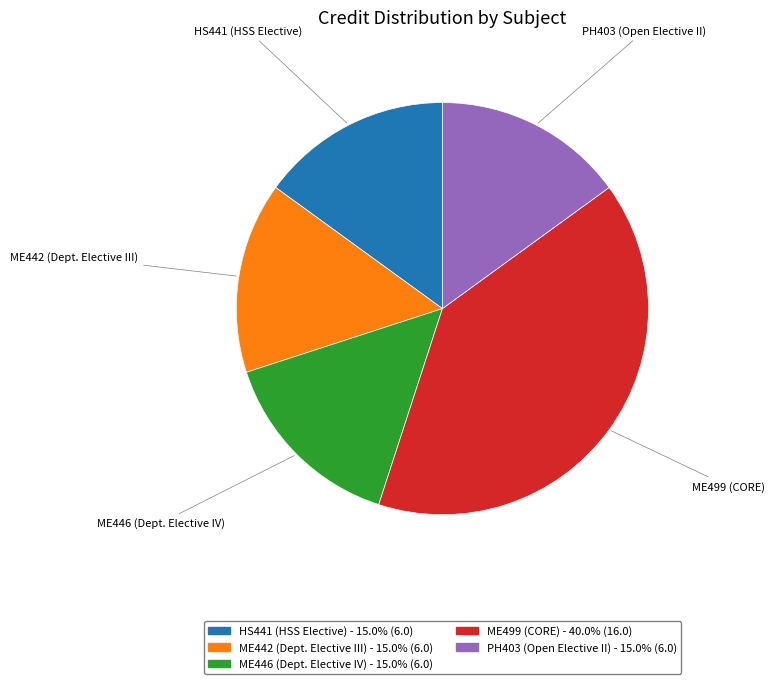

Is there any slice that represents more than half of the pie?

No